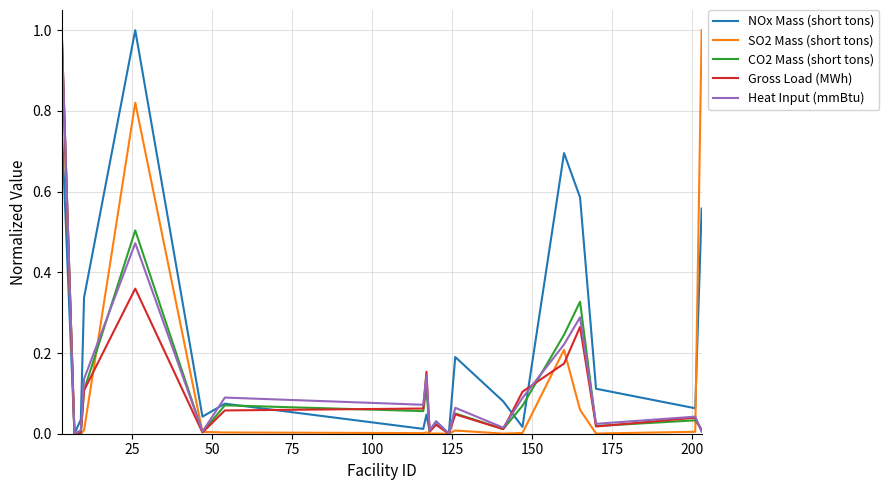

Which series has the largest total across all categories?

NOx Mass (short tons)